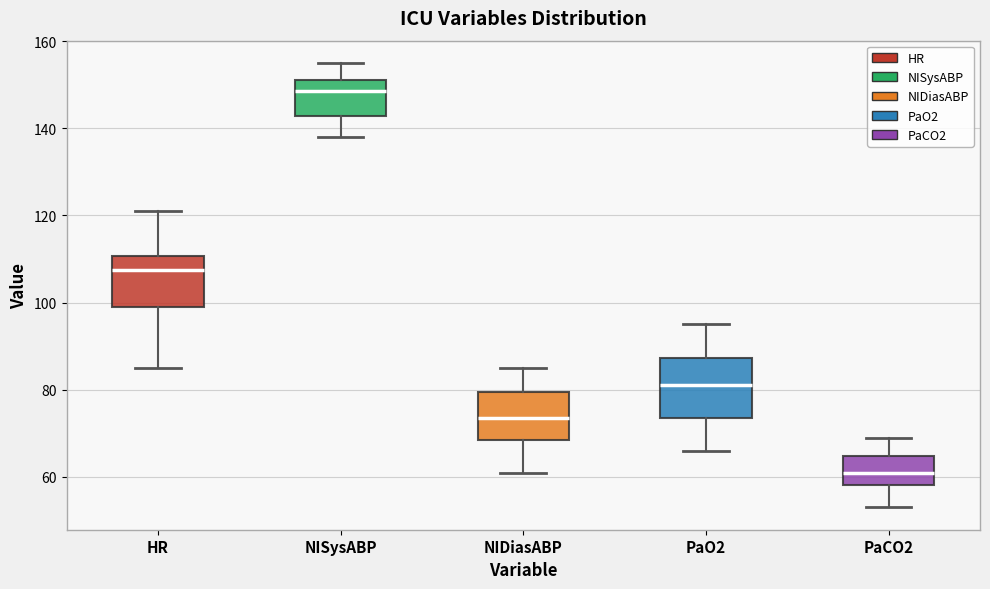

Where does the lower whisker of the box for HR end on the y-axis? The values are not printed on the chart, so give them approximately, as read against the axis.

86